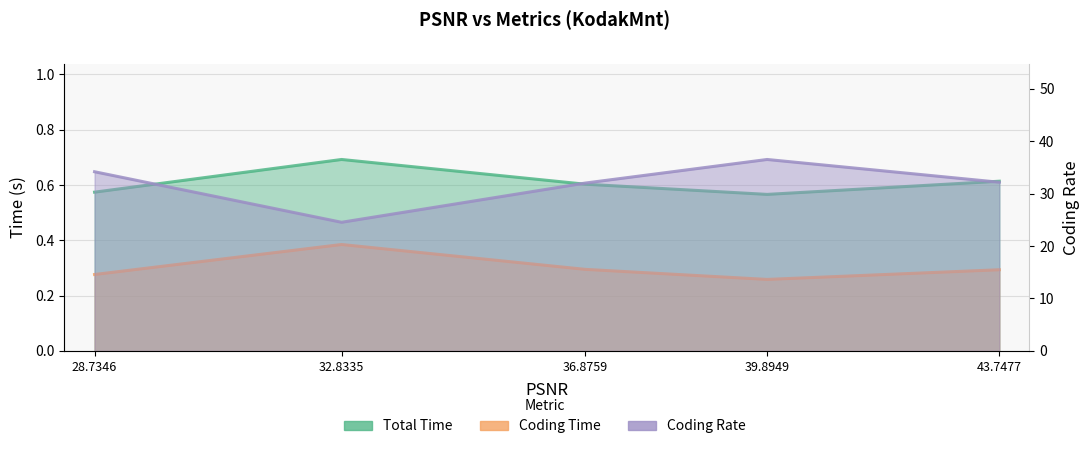

At which label does Coding Rate reach its minimum?

32.8335